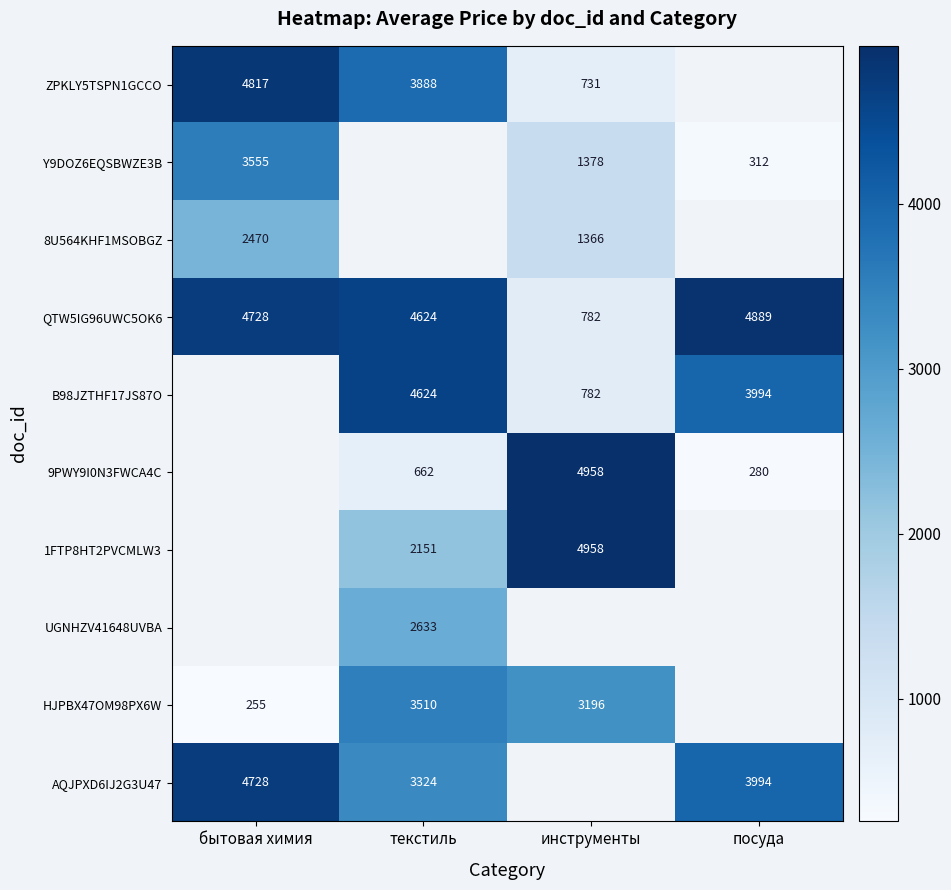

What is the maximum value shown in the chart?

4957.6